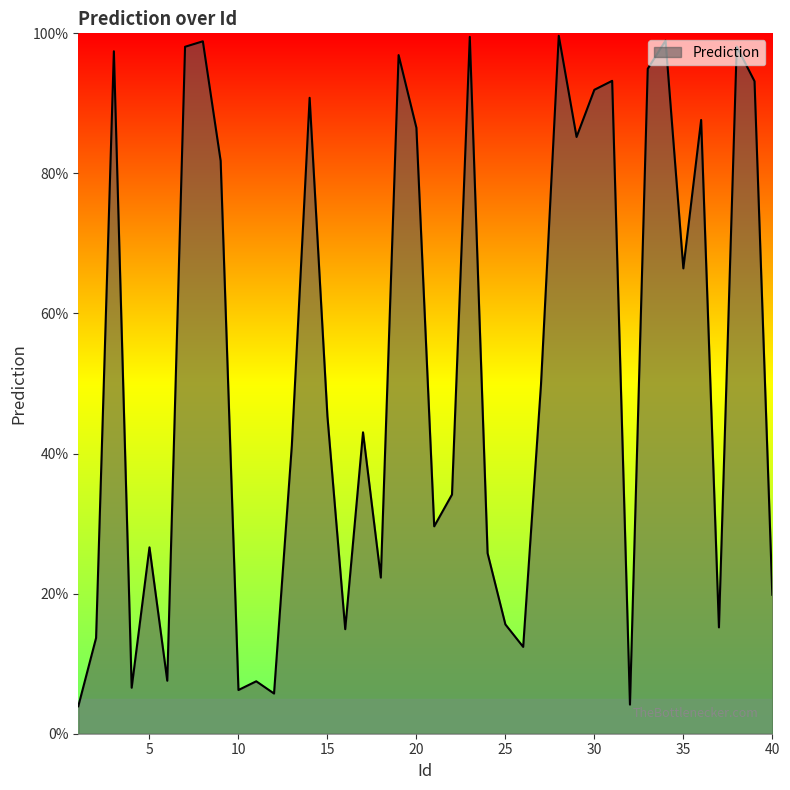

Does the chart have visible grid lines?

No